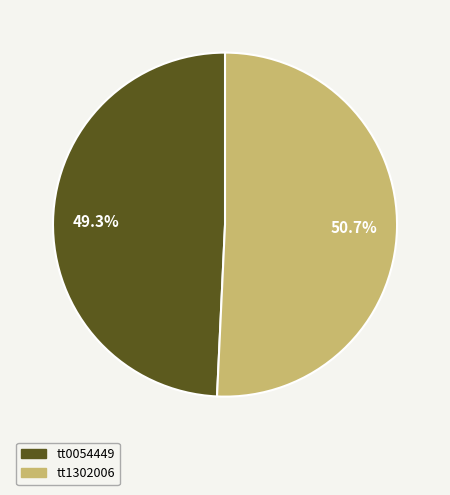

Between tt0054449 and tt1302006, which is larger?

tt1302006